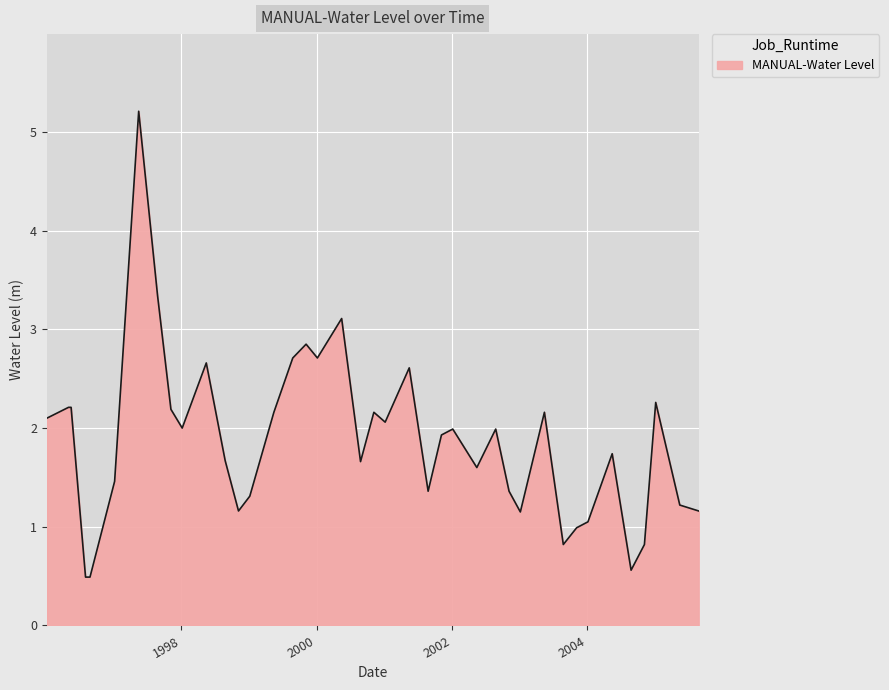

What is the maximum value shown in the chart?

5.2